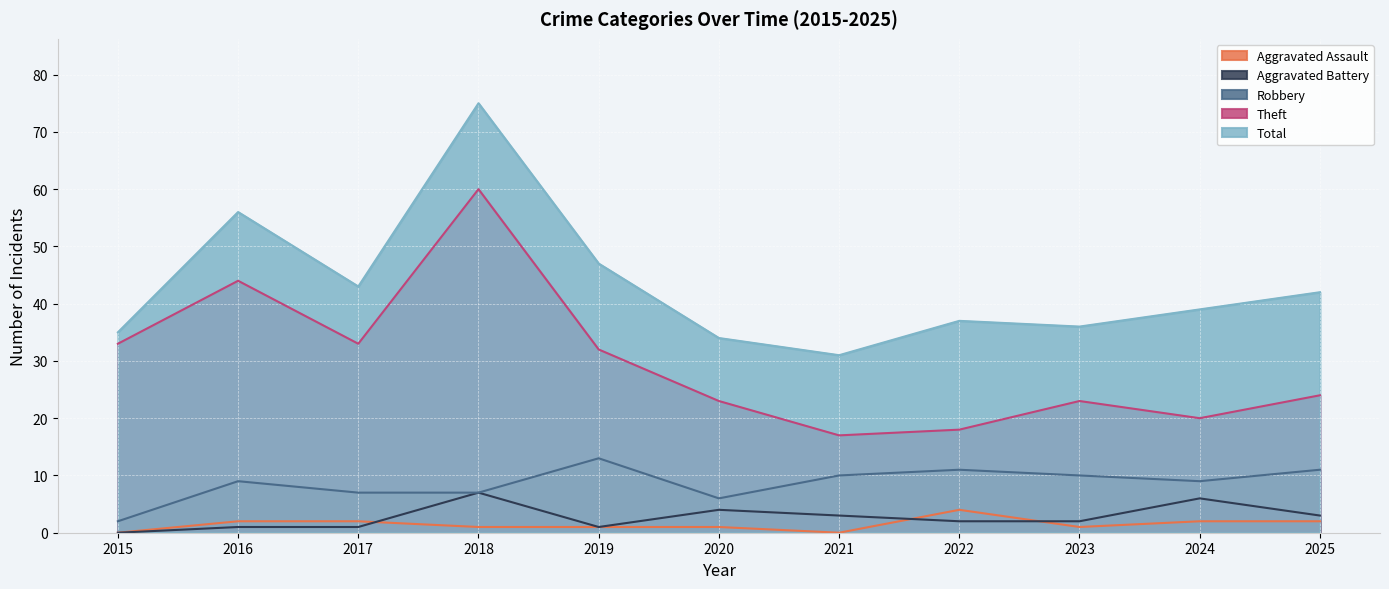

What is the value of the Robbery point at the 8th from the left?

11